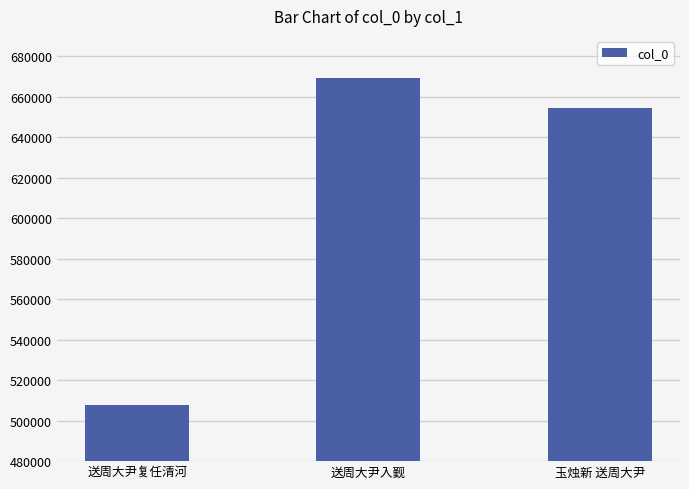

Approximately how many times larger is the value at 玉烛新 送周大尹 compared to 送周大尹入觐?

1.0